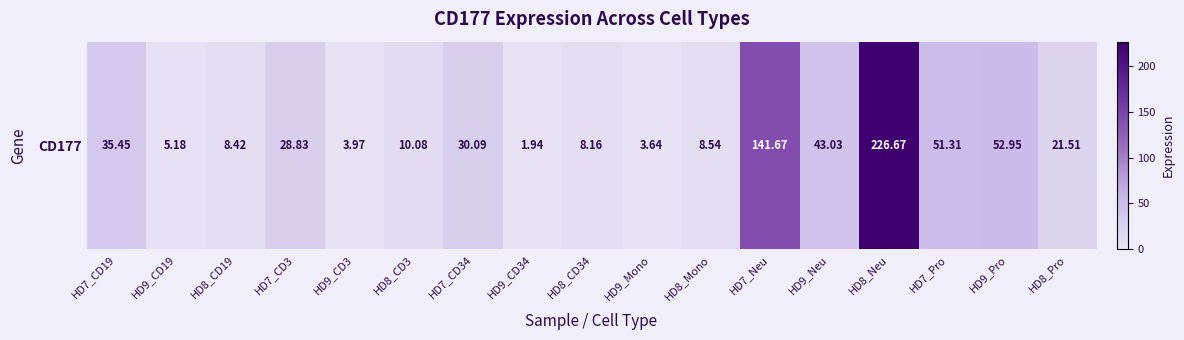

Reading right to left, what are all the values shown in this chart?

HD8_Pro=21.5	HD9_Pro=53.0	HD7_Pro=51.3	HD8_Neu=226.7	HD9_Neu=43.0	HD7_Neu=141.7	HD8_Mono=8.5	HD9_Mono=3.6	HD8_CD34=8.2	HD9_CD34=1.9	HD7_CD34=30.1	HD8_CD3=10.1	HD9_CD3=4.0	HD7_CD3=28.8	HD8_CD19=8.4	HD9_CD19=5.2	HD7_CD19=35.5